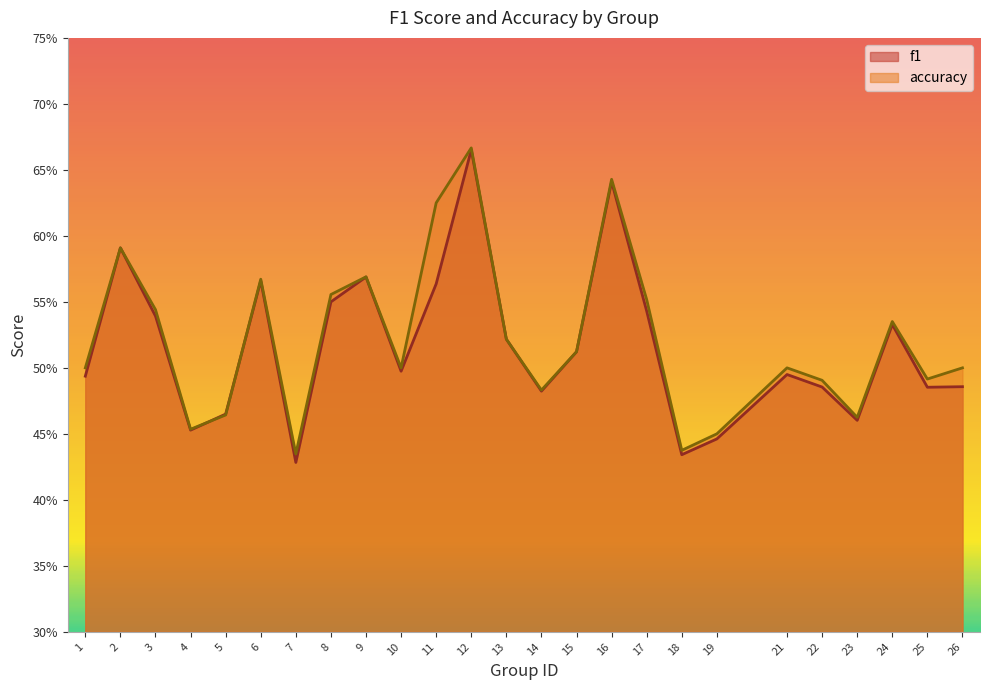

Between 13 and 25, which series saw the biggest shift?

f1